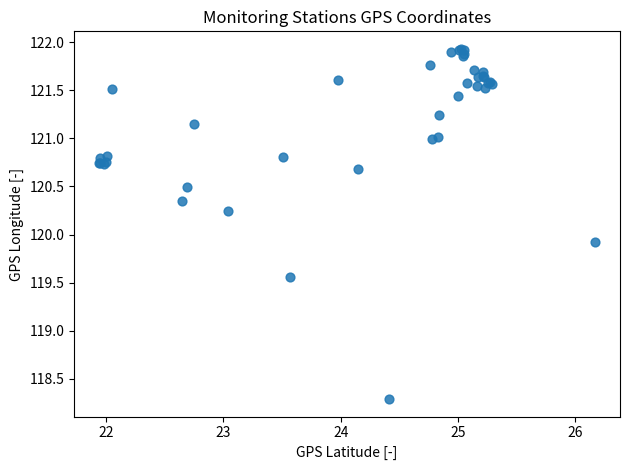

What Y value in the scatter plot is closest to 120?

119.9